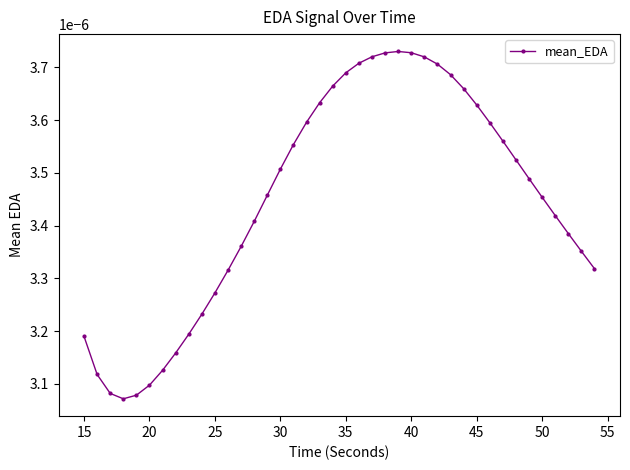

How many values are between 0 and 1?

40